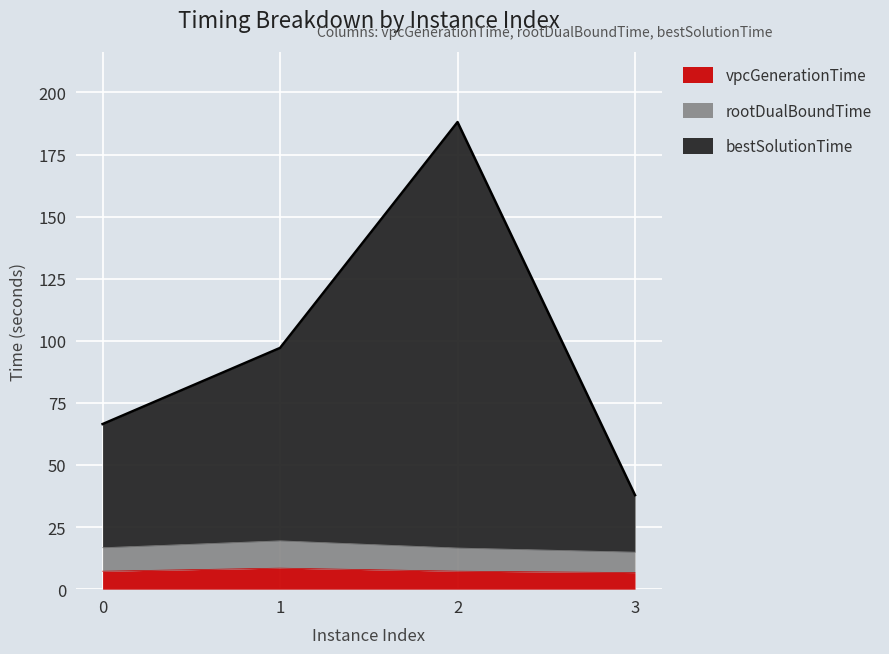

True or false: bestSolutionTime has more than 0 points higher than both neighbors.

True